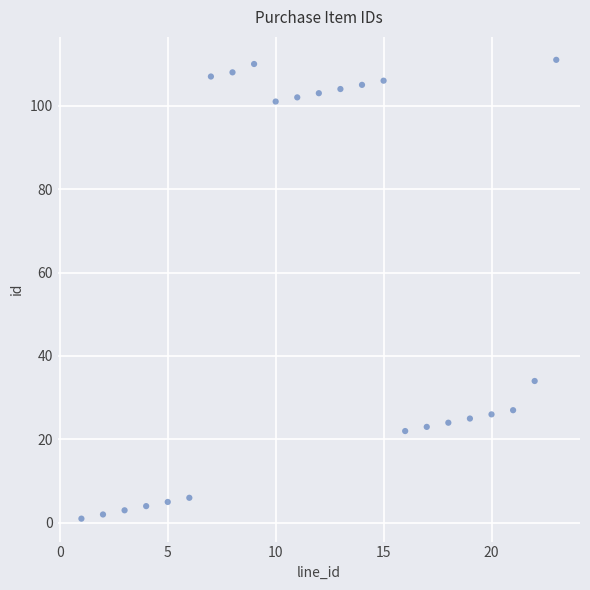

What is the range of X values (max minus min)?

22